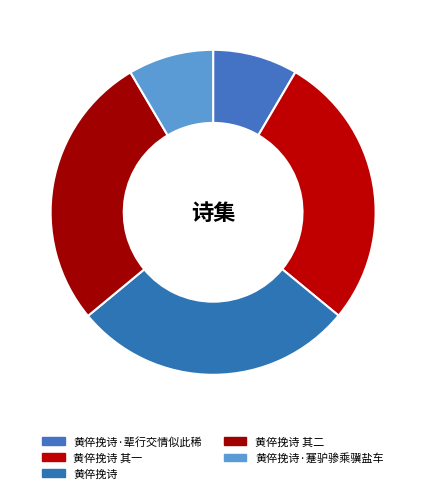

Which category has the biggest portion of the pie?

黄倅挽诗